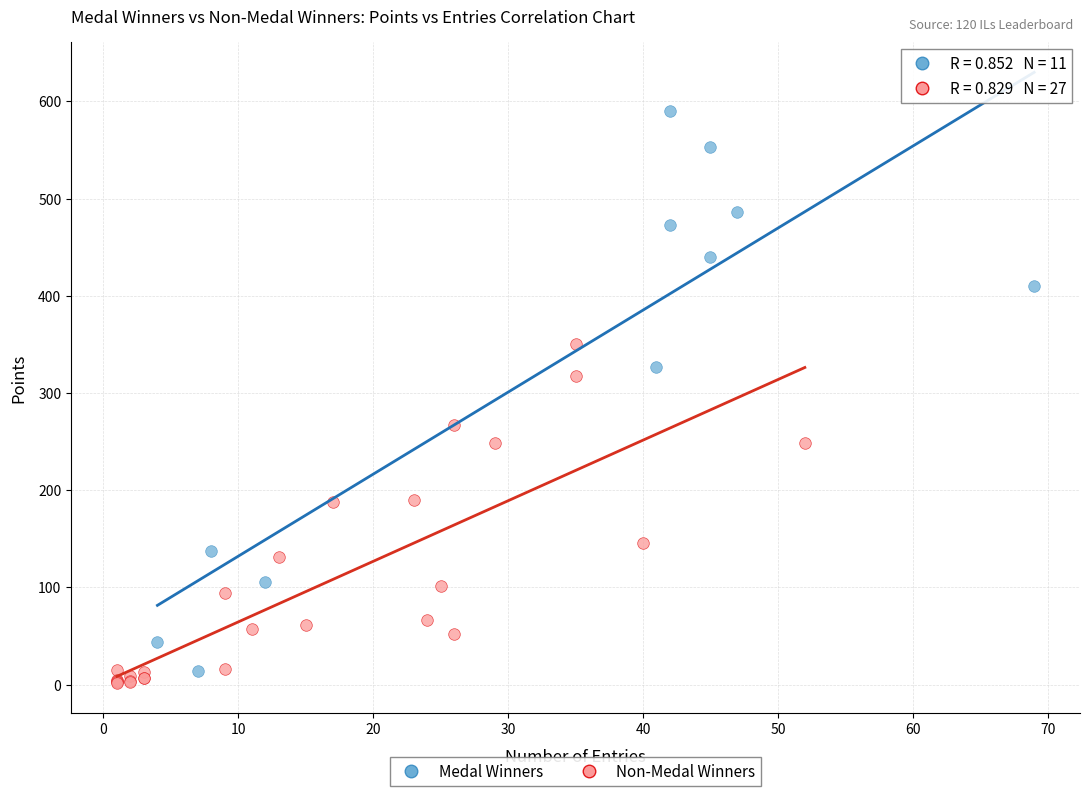

Which series has the largest Y range (max minus min)?

Medal Winners